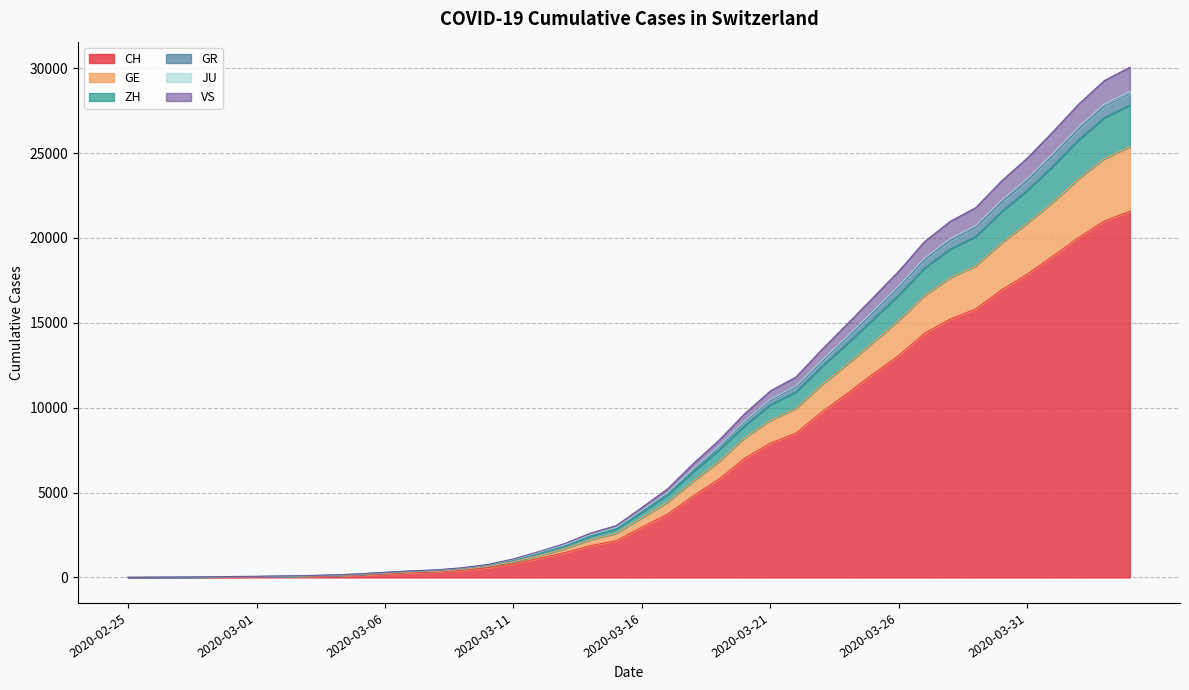

True or false: JU has a value of 1219 at 2020-03-14.

False